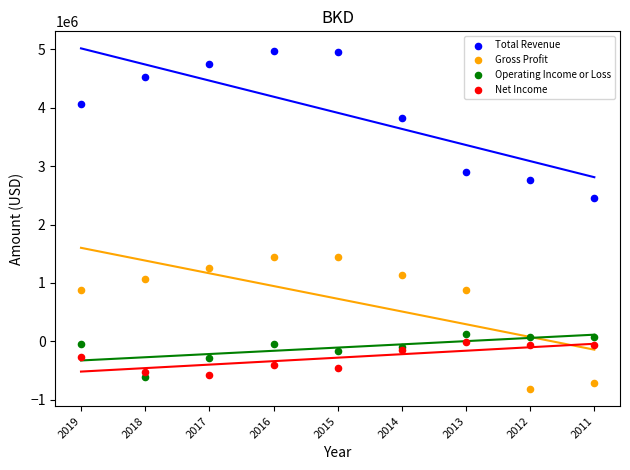

Which series contains the lowest Y value?

Gross Profit